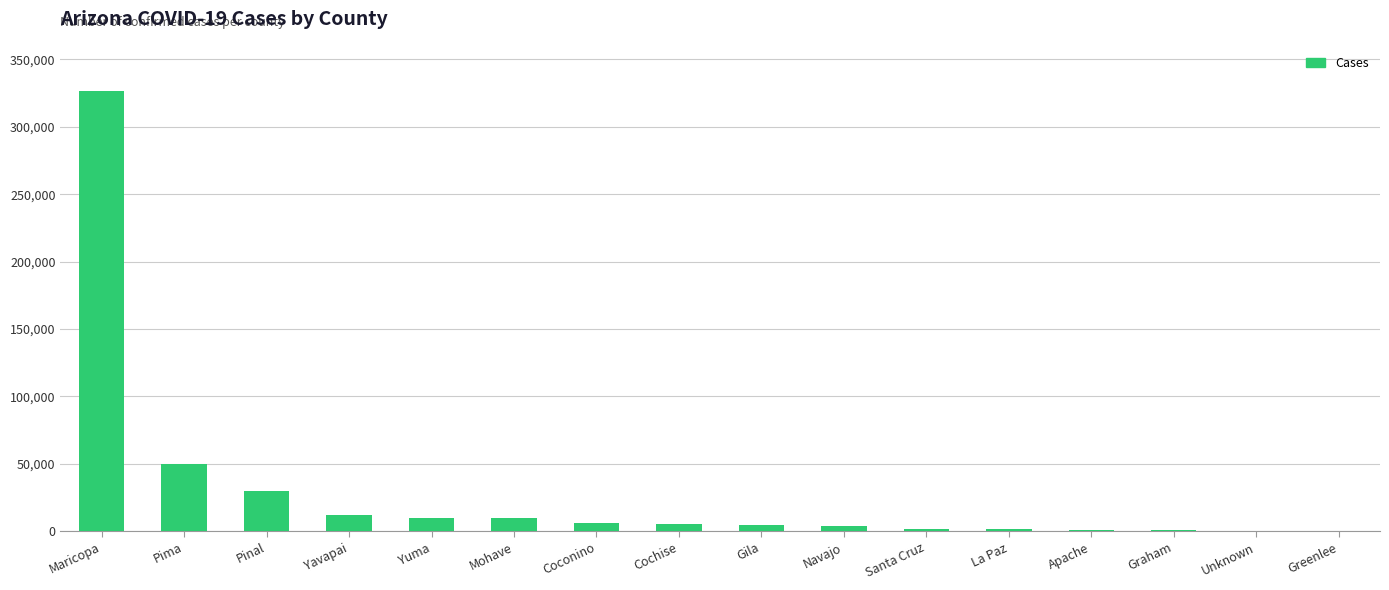

What is the change in value from Yavapai to Apache?

-10893